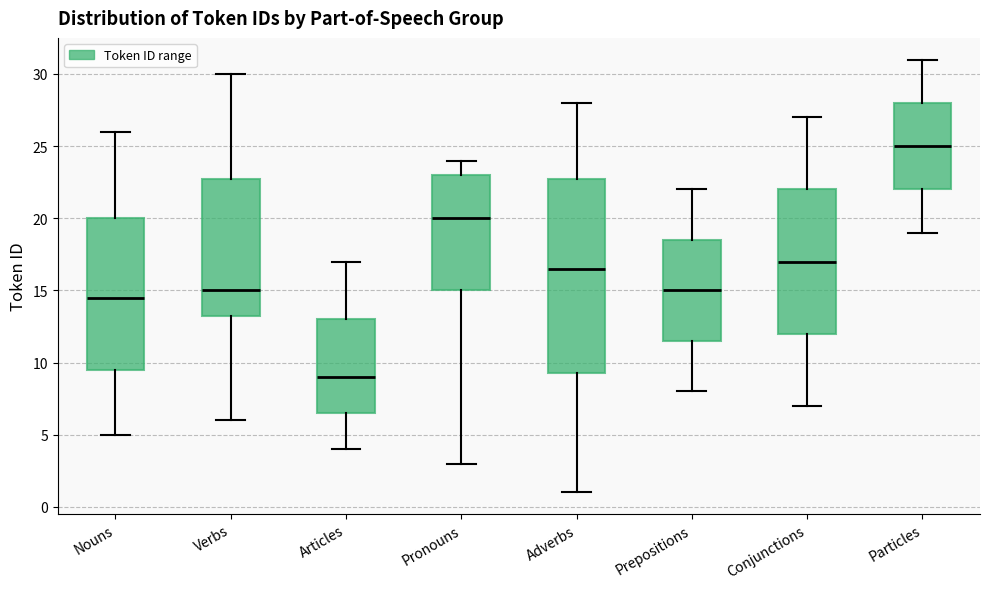

Which box's median line is the lowest?

Articles